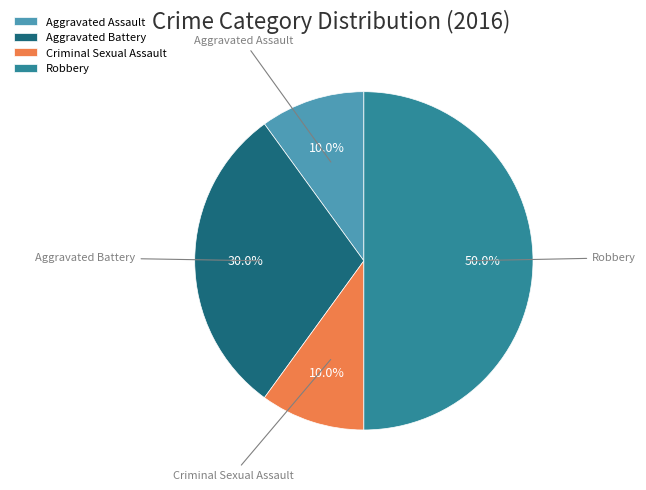

What is the largest slice in the pie chart?

Robbery